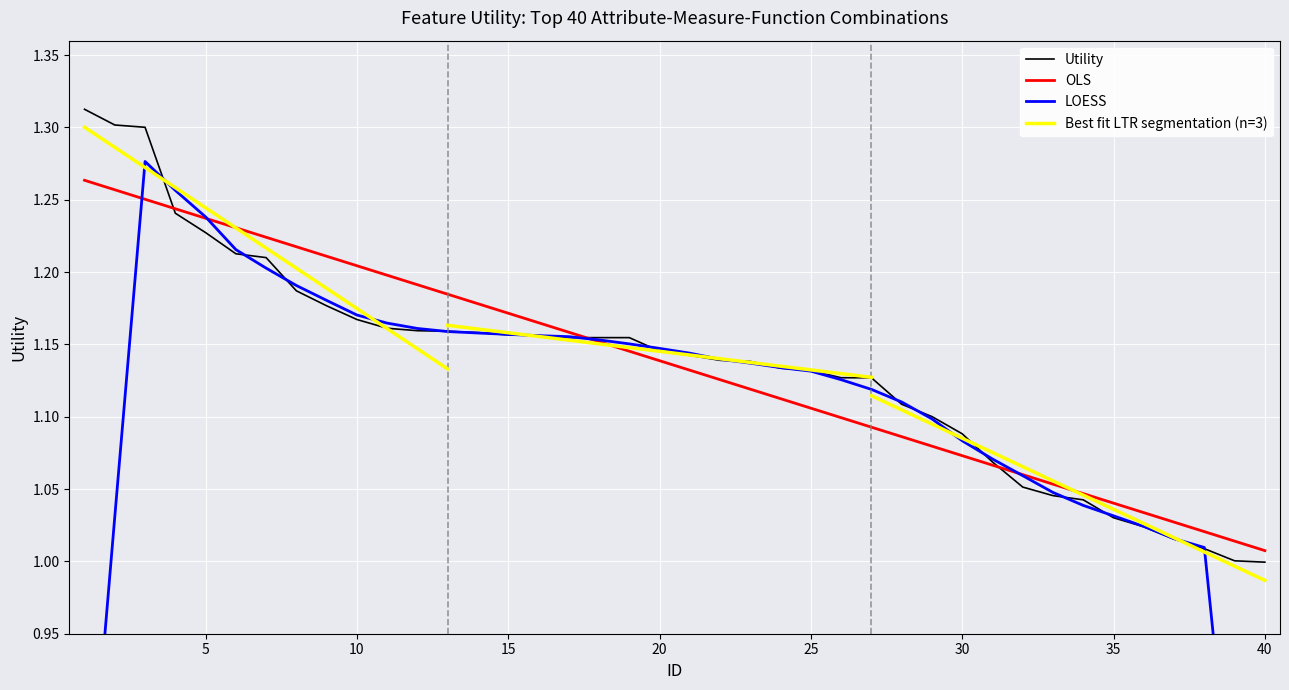

Is it true that the value at 27 is 1.6?

False